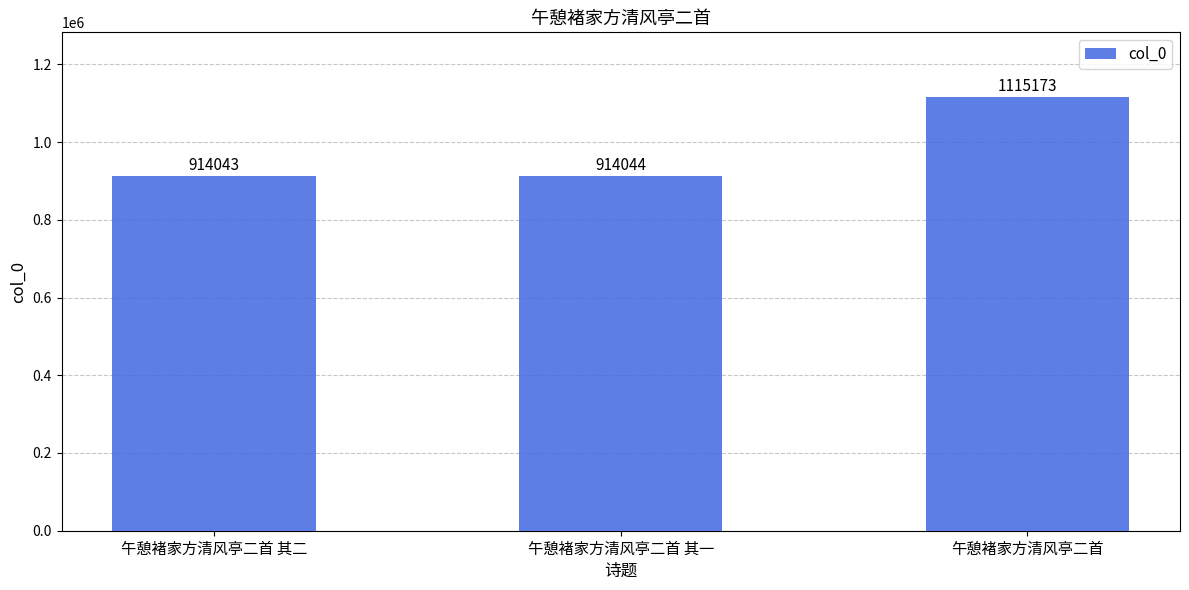

At which label is the value closest to 1014608?

午憩褚家方清风亭二首 其一